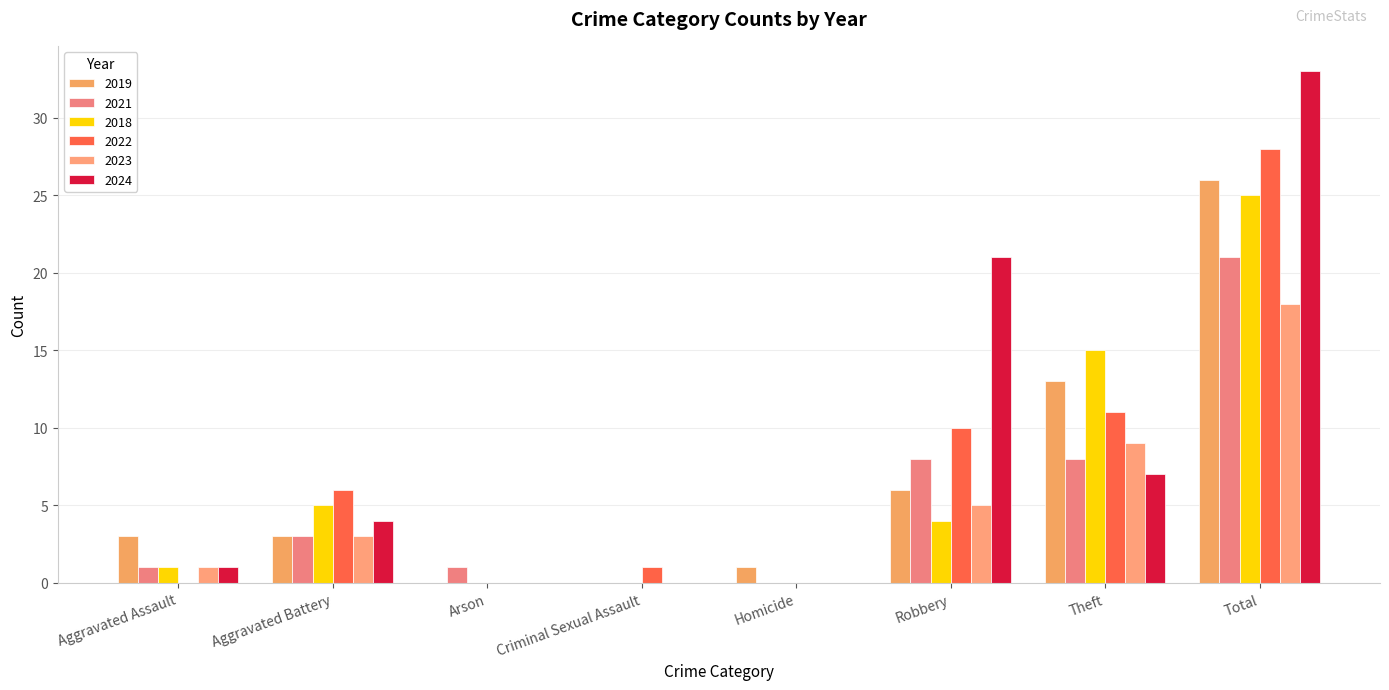

The value of 2018 at Arson is 0. True or false?

True